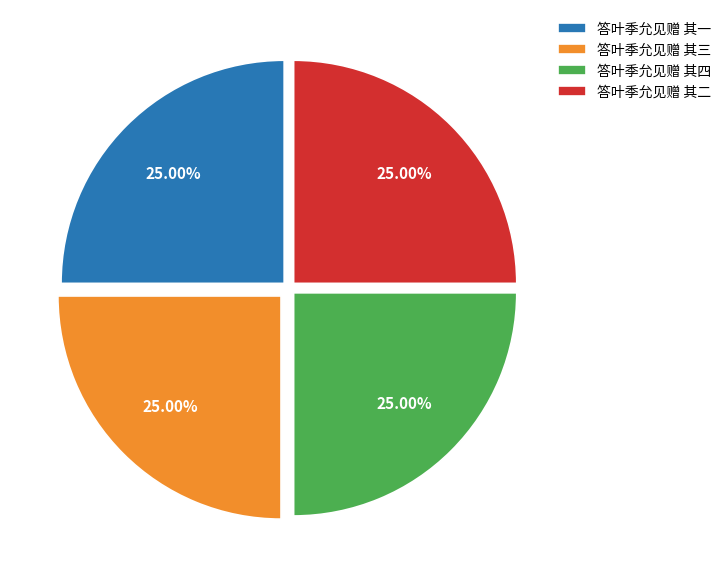

Is there any slice that represents more than half of the pie?

No